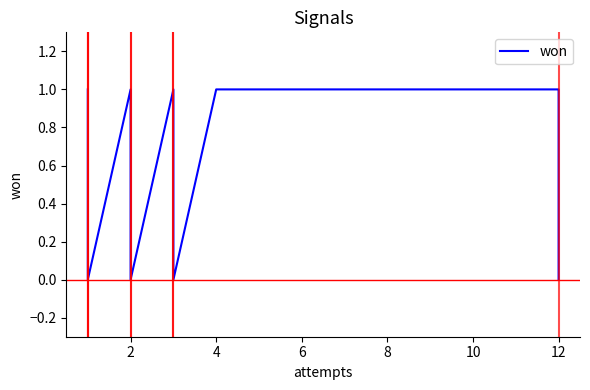

How many lines are shown in the chart?

1